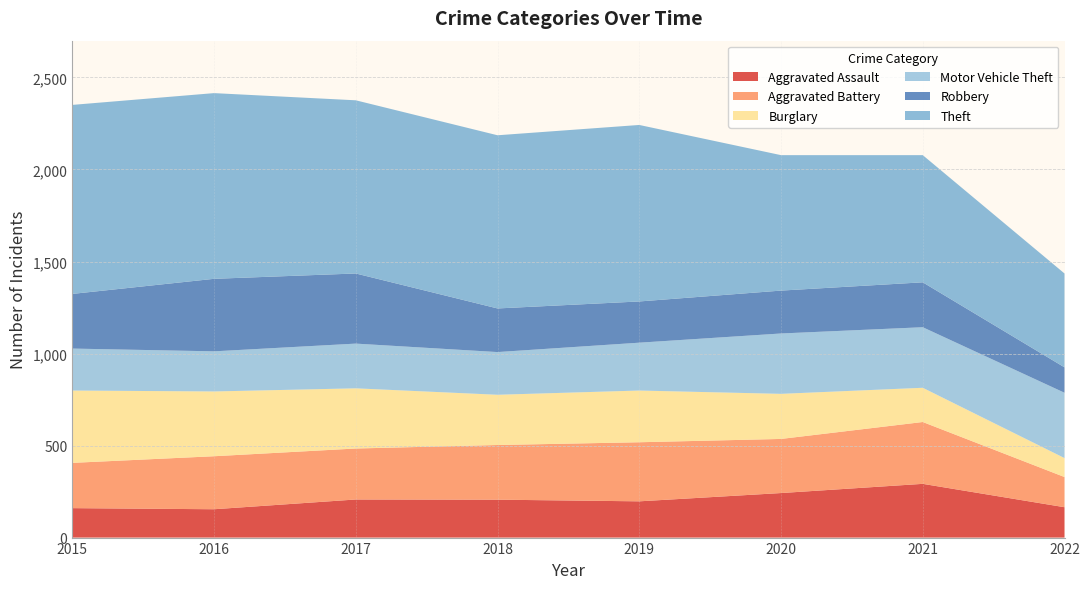

Reading left to right, list all the values displayed in this chart.

Aggravated Assault: 2015=160	2016=154	2017=207	2018=206	2019=197	2020=242	2021=292	2022=165
Aggravated Battery: 2015=246	2016=288	2017=277	2018=297	2019=321	2020=294	2021=336	2022=164
Burglary: 2015=393	2016=352	2017=327	2018=273	2019=281	2020=245	2021=186	2022=103
Motor Vehicle Theft: 2015=228	2016=218	2017=243	2018=232	2019=260	2020=328	2021=329	2022=355
Robbery: 2015=297	2016=394	2017=381	2018=237	2019=224	2020=233	2021=244	2022=138
Theft: 2015=1027	2016=1009	2017=941	2018=941	2019=959	2020=736	2021=691	2022=510